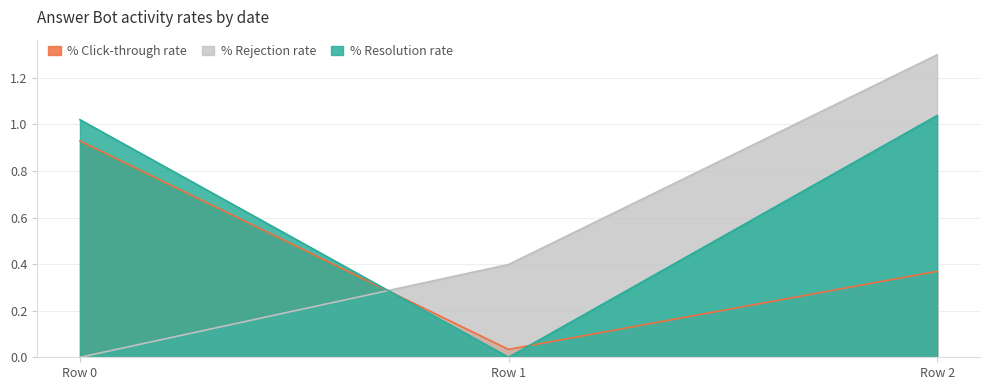

True or false: % Rejection rate has a value of 0.4 at Row 1.

True